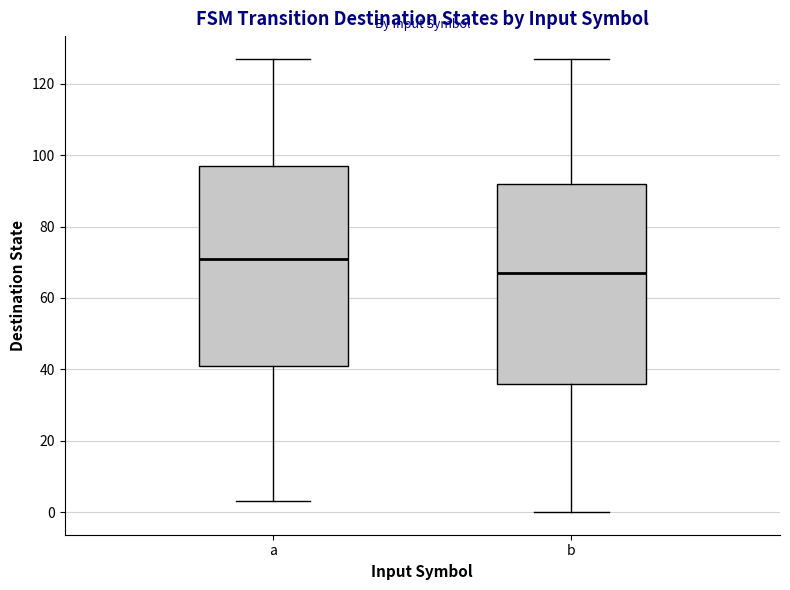

Reading left to right, read every box against the y-axis: the position of its median line, the range the box covers, and the ends of its whiskers. The values are not printed on the chart, so give them approximately, as read against the axis.

a: median 72, box 42 to 98, whiskers 4 to 128
b: median 68, box 36 to 92, whiskers 0 to 128